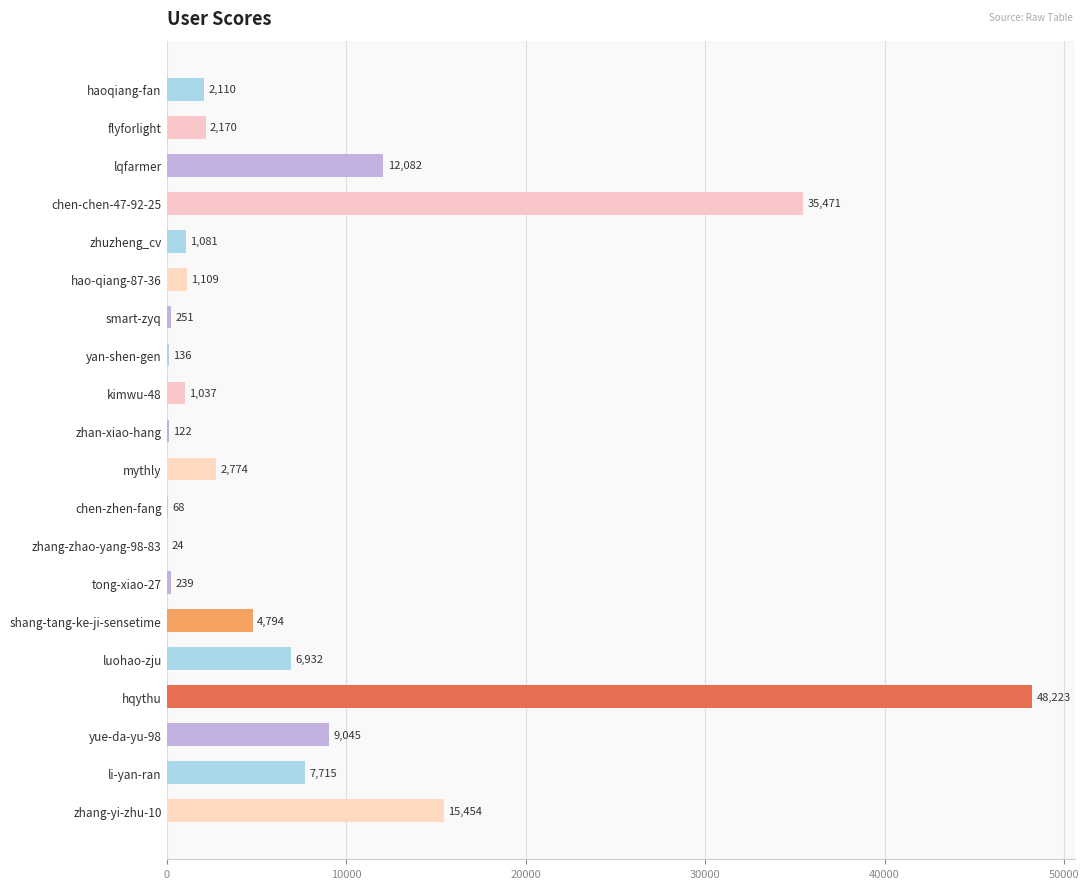

What is the change in value from chen-zhen-fang to yue-da-yu-98?

+8977